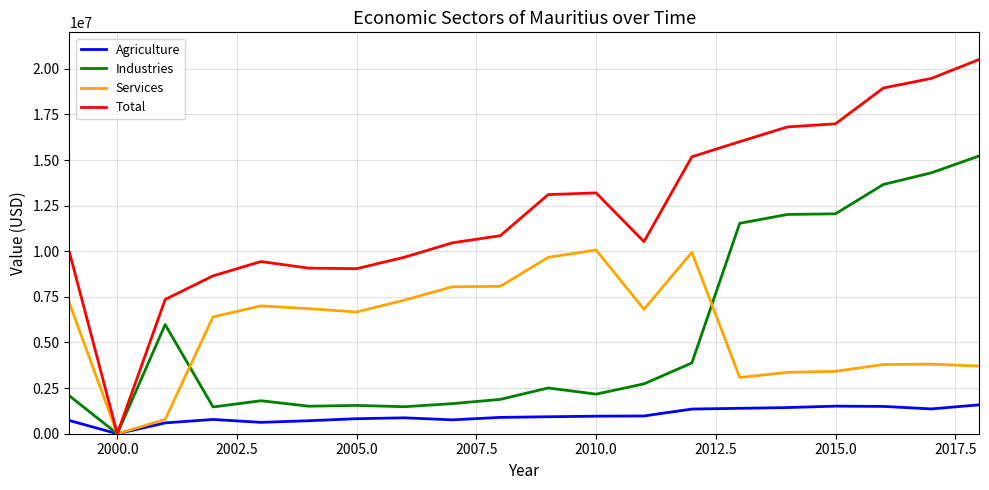

What is the sum of all Services values?

116011077.2